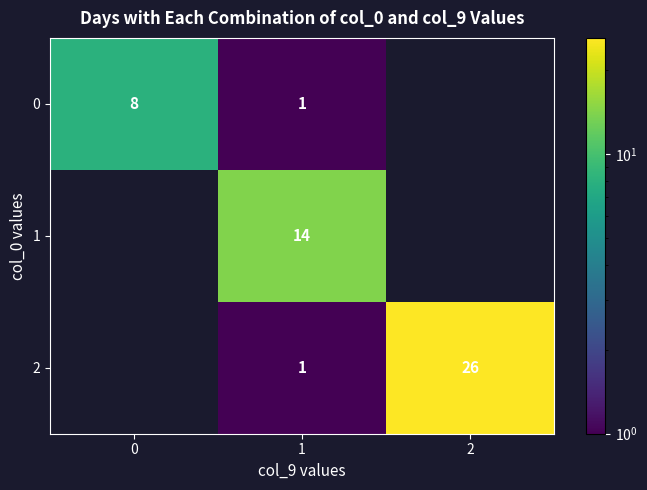

Count the number of categories in the chart.

3